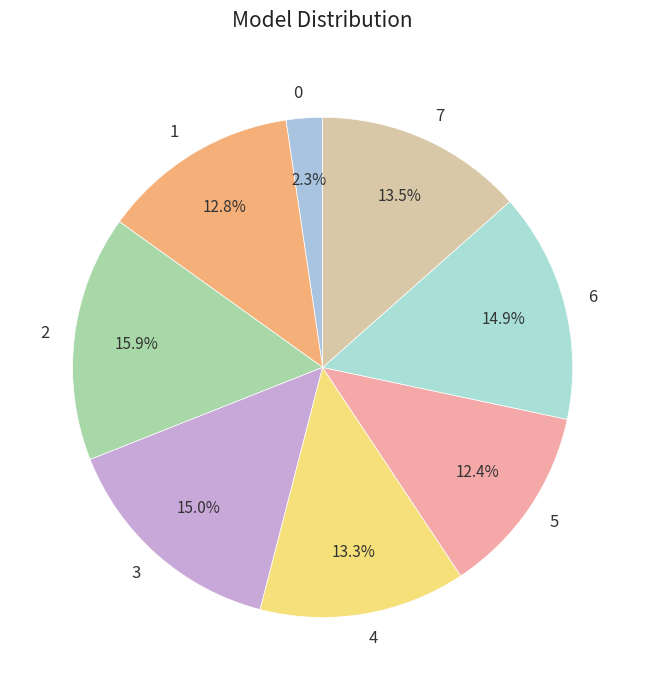

Which category has the biggest portion of the pie?

2